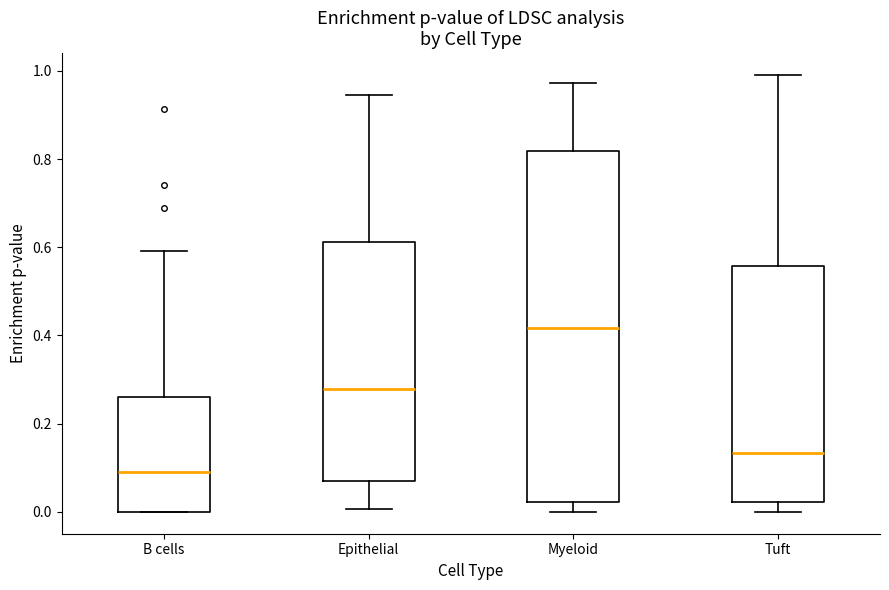

Reading left to right, read every box against the y-axis: the position of its median line, the range the box covers, and the ends of its whiskers. The values are not printed on the chart, so give them approximately, as read against the axis.

B cells: median 0.10, box 0.00 to 0.26, whiskers 0.00 to 0.60
Epithelial: median 0.28, box 0.08 to 0.62, whiskers 0.00 to 0.94
Myeloid: median 0.42, box 0.02 to 0.82, whiskers 0.00 to 0.98
Tuft: median 0.14, box 0.02 to 0.56, whiskers 0.00 to 1.00